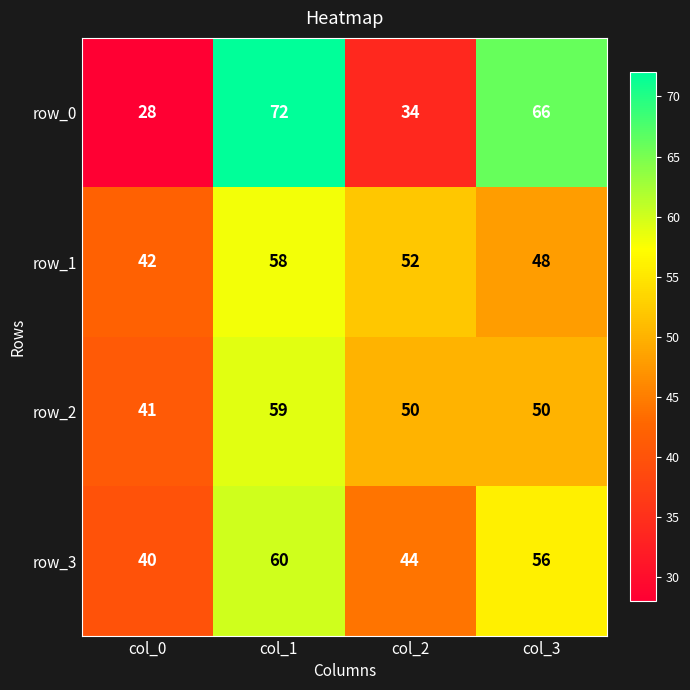

What is the difference between the row_2 values at col_2 and col_0?

9